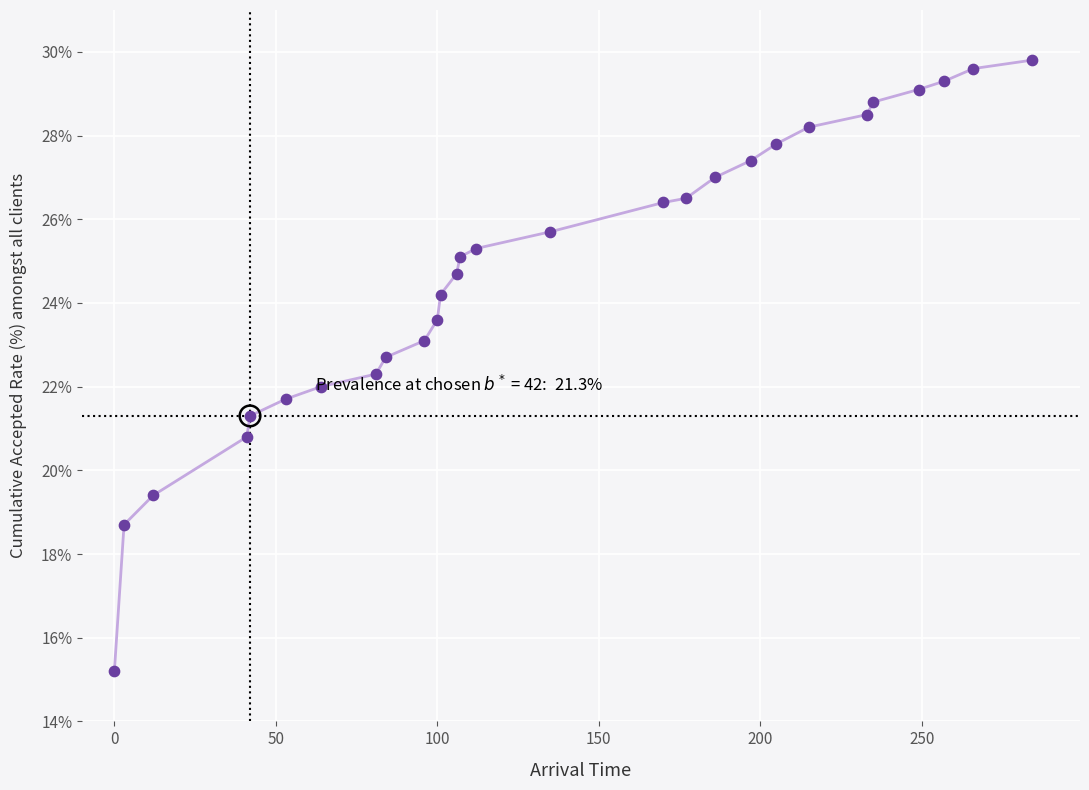

What is the greatest value displayed?

29.8